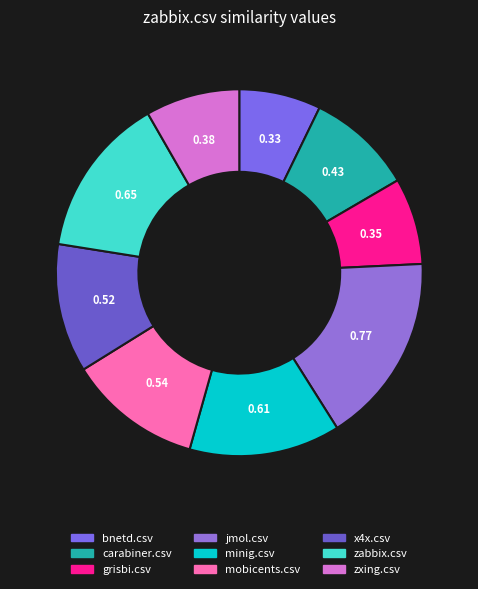

How many segments does this pie chart have?

9